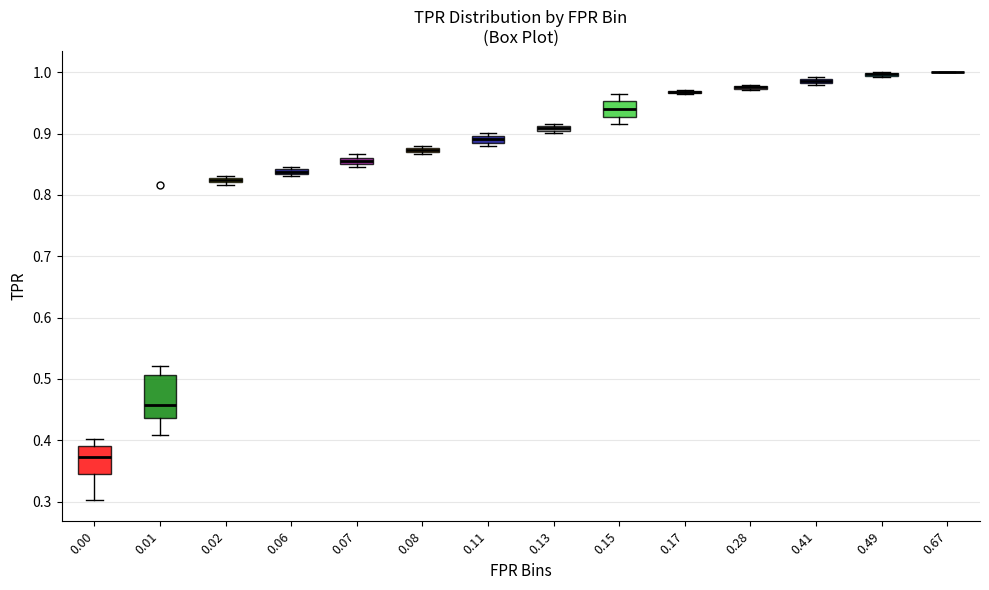

Comparing the boxes themselves (not the whiskers), which one is the tallest?

0.01